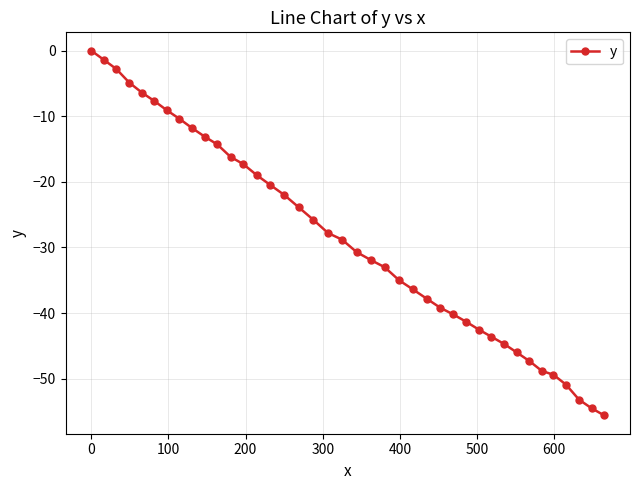

What is the difference between the second highest and minimum values?

54.2